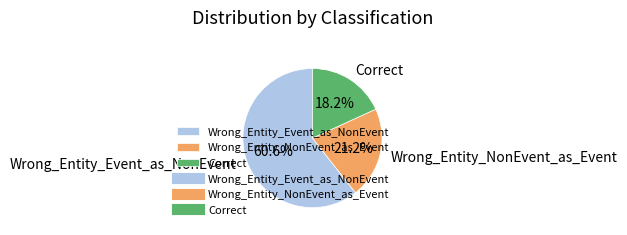

How much of the chart is everything except Correct?

81.8%